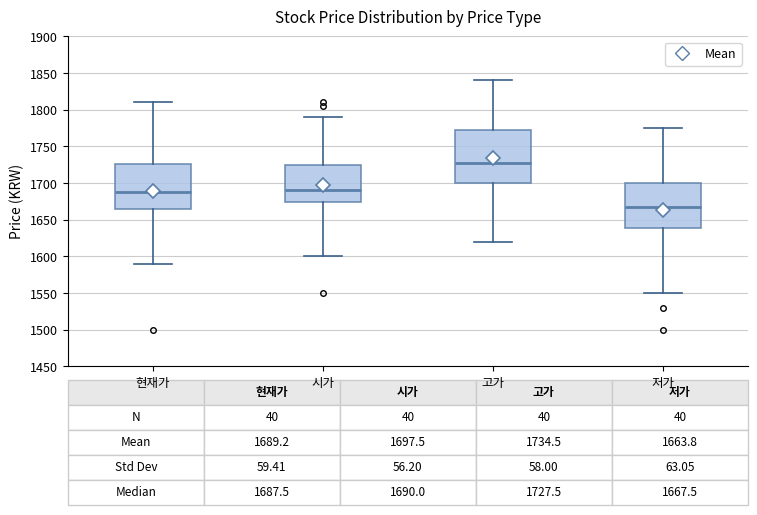

Which box is the tallest, from its lower edge to its upper edge?

고가